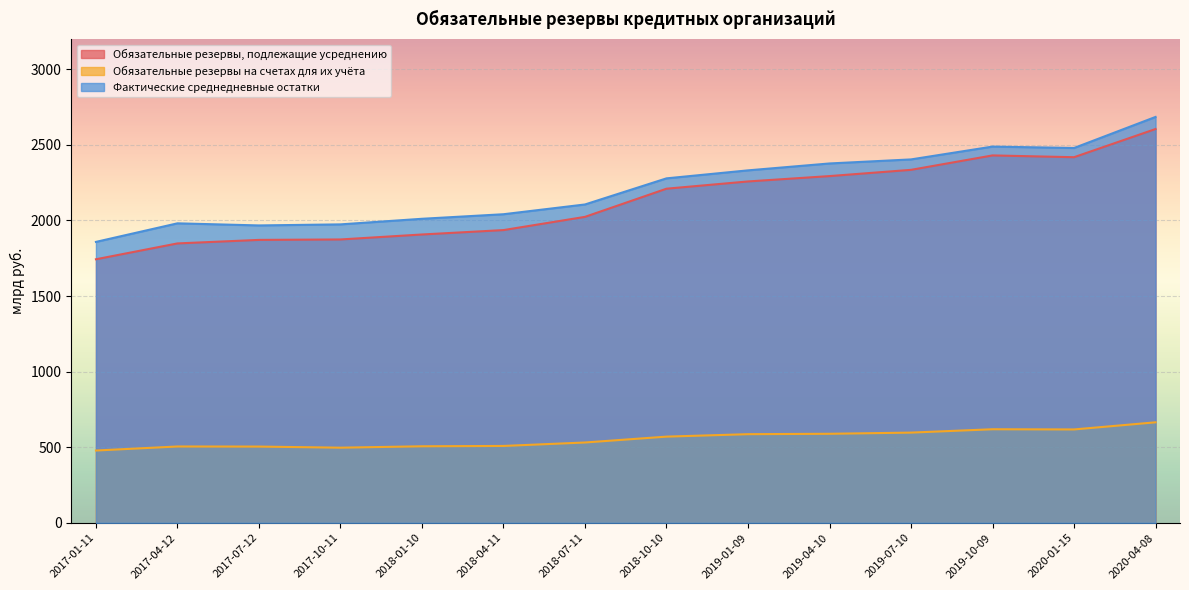

Does the chart display data point markers on the line(s)?

No